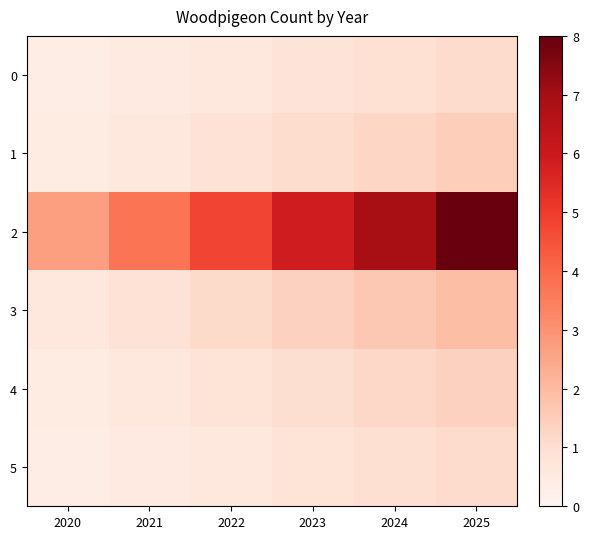

Which series has the largest range (max minus min)?

2